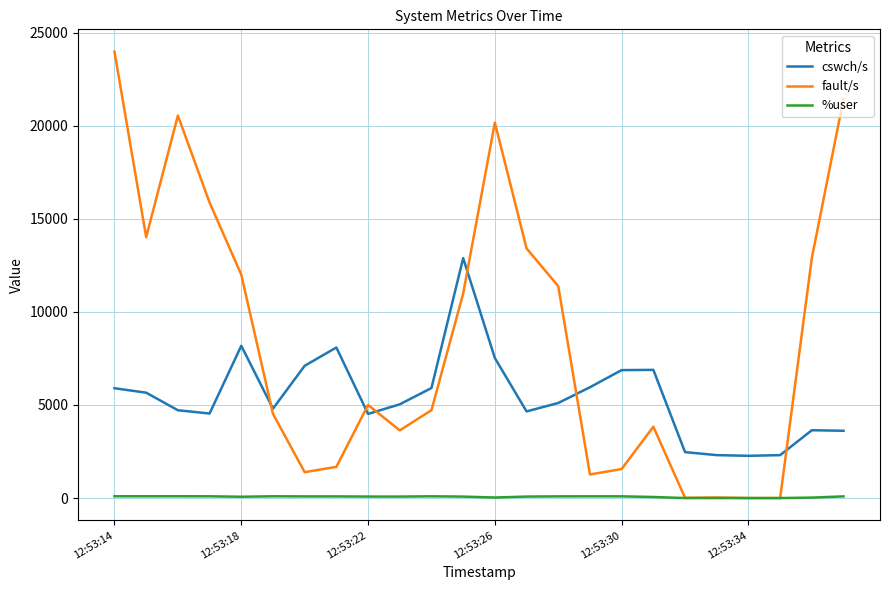

List the series in order of their overall mean, lowest first.

%user, cswch/s, fault/s